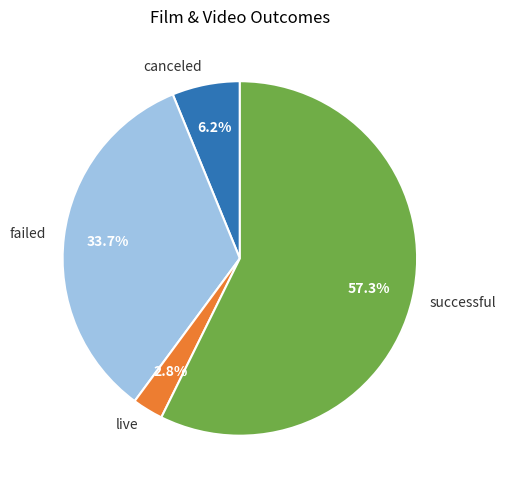

Approximately how many times larger is the value at failed compared to live?

12.0